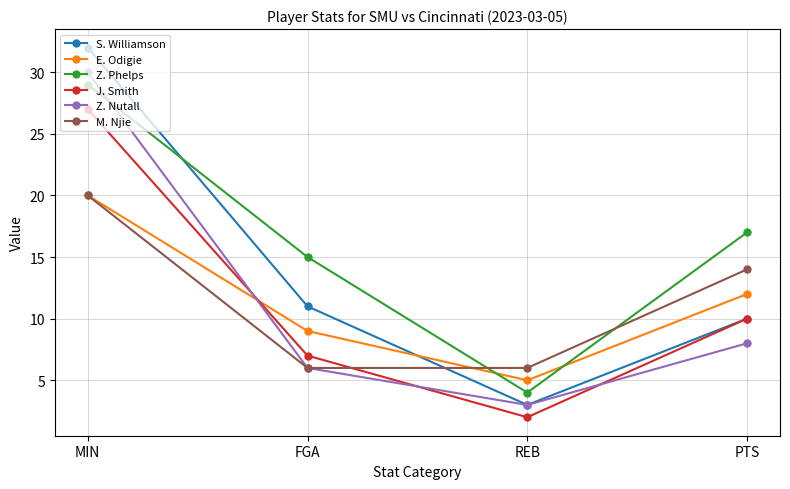

How many distinct data groups are displayed?

6